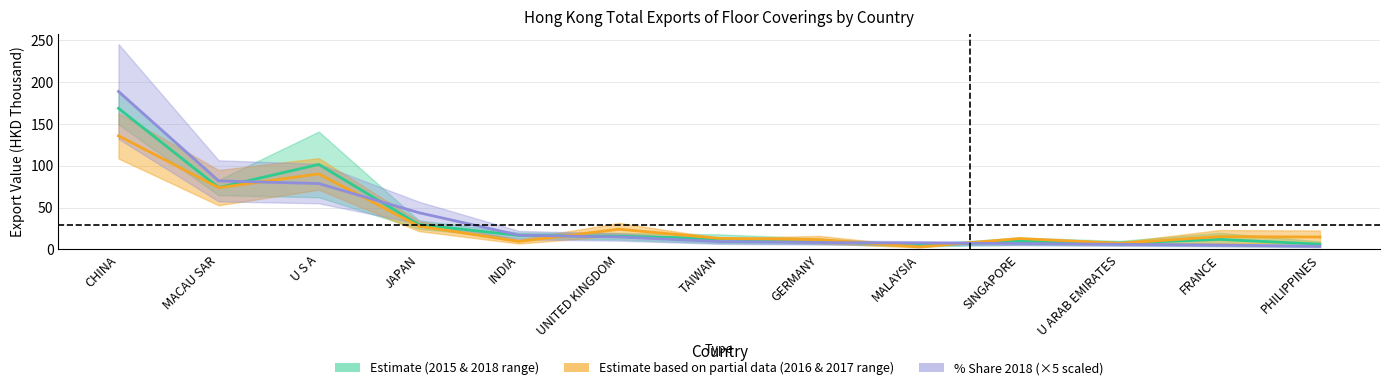

Reading left to right, list all the values displayed in this chart.

201512: CHINA=168.7	MACAU SAR=73.9	U S A=101.6	JAPAN=29.6	INDIA=16.7	UNITED KINGDOM=15.7	TAIWAN=12.7	GERMANY=9.7	MALAYSIA=4.8	SINGAPORE=9.8	U ARAB EMIRATES=7.4	FRANCE=11.9	PHILIPPINES=6.2
201712: CHINA=188.8	MACAU SAR=81.9	U S A=78.7	JAPAN=43.8	INDIA=17.0	UNITED KINGDOM=14.8	TAIWAN=9.3	GERMANY=8.1	MALAYSIA=7.6	SINGAPORE=7.0	U ARAB EMIRATES=6.0	FRANCE=5.1	PHILIPPINES=3.7
share_2015: CHINA=135.8	MACAU SAR=73.8	U S A=90.2	JAPAN=27.8	INDIA=9.4	UNITED KINGDOM=24.1	TAIWAN=13.2	GERMANY=11.6	MALAYSIA=3.0	SINGAPORE=12.9	U ARAB EMIRATES=7.3	FRANCE=15.2	PHILIPPINES=14.7